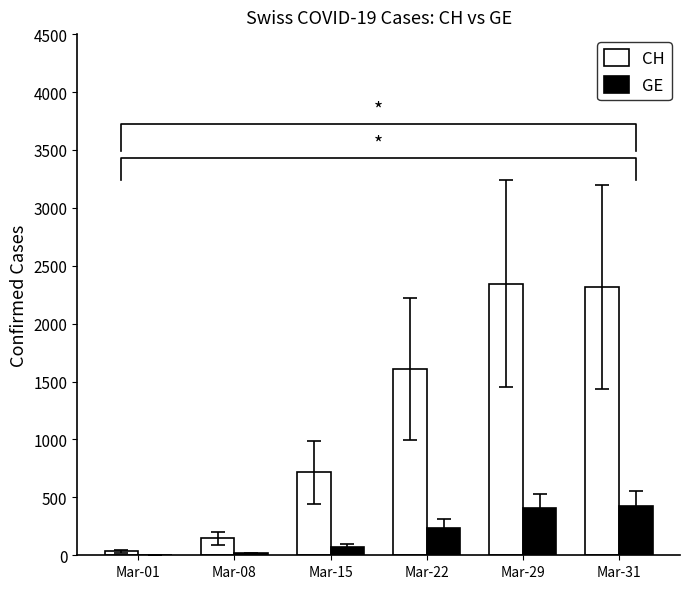

Reading left to right, extract all data points from this chart.

CH: 34	146	715	1608	2345	2315
GE: 3	18	75	238	405	424